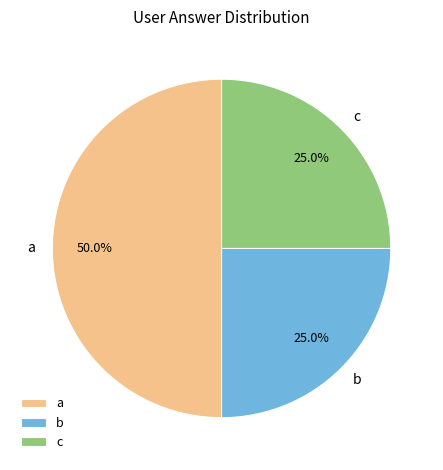

Does b represent more than half of the total?

No